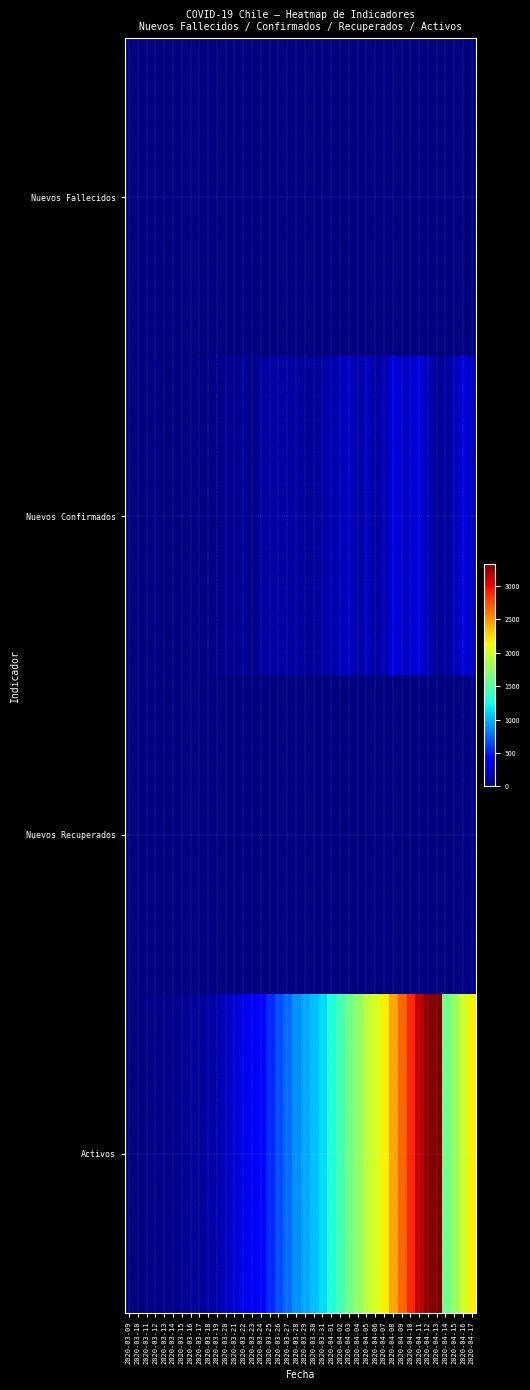

Reading right to left, transcribe all the data shown in this chart.

Nuevos Fallecidos: 2020-04-17=6	2020-04-16=8	2020-04-15=1	2020-04-14=7	2020-04-13=8	2020-04-12=5	2020-04-11=8	2020-04-10=3	2020-04-09=4	2020-04-08=4	2020-04-07=1	2020-04-06=8	2020-04-05=5	2020-04-04=4	2020-04-03=5	2020-04-02=2	2020-04-01=0	2020-03-31=6	2020-03-30=7	2020-03-29=3	2020-03-28=5	2020-03-27=1	2020-03-26=0	2020-03-25=2	2020-03-24=0	2020-03-23=3	2020-03-22=2	2020-03-21=0	2020-03-20=0	2020-03-19=0	2020-03-18=0	2020-03-17=0	2020-03-16=0	2020-03-15=0	2020-03-14=0	2020-03-13=0	2020-03-12=0	2020-03-11=1	2020-03-10=0	2020-03-09=0
Nuevos Confirmados: 2020-04-17=194	2020-04-16=265	2020-04-15=177	2020-04-14=102	2020-04-13=72	2020-04-12=166	2020-04-11=260	2020-04-10=222	2020-04-09=224	2020-04-08=279	2020-04-07=149	2020-04-06=112	2020-04-05=187	2020-04-04=128	2020-04-03=198	2020-04-02=158	2020-04-01=136	2020-03-31=106	2020-03-30=86	2020-03-29=88	2020-03-28=115	2020-03-27=112	2020-03-26=116	2020-03-25=115	2020-03-24=98	2020-03-23=32	2020-03-22=68	2020-03-21=45	2020-03-20=63	2020-03-19=28	2020-03-18=23	2020-03-17=17	2020-03-16=14	2020-03-15=12	2020-03-14=7	2020-03-13=9	2020-03-12=13	2020-03-11=6	2020-03-10=7	2020-03-09=1
Nuevos Recuperados: 2020-04-17=24	2020-04-16=23	2020-04-15=3	2020-04-14=0	2020-04-13=0	2020-04-12=6	2020-04-11=6	2020-04-10=1	2020-04-09=0	2020-04-08=0	2020-04-07=2	2020-04-06=1	2020-04-05=0	2020-04-04=0	2020-04-03=3	2020-04-02=1	2020-04-01=0	2020-03-31=5	2020-03-30=0	2020-03-29=0	2020-03-28=0	2020-03-27=2	2020-03-26=0	2020-03-25=1	2020-03-24=0	2020-03-23=0	2020-03-22=0	2020-03-21=0	2020-03-20=0	2020-03-19=1	2020-03-18=0	2020-03-17=0	2020-03-16=0	2020-03-15=0	2020-03-14=0	2020-03-13=0	2020-03-12=0	2020-03-11=0	2020-03-10=0	2020-03-09=0
Activos: 2020-04-17=2170	2020-04-16=2006	2020-04-15=1772	2020-04-14=1599	2020-04-13=3324	2020-04-12=3292	2020-04-11=3137	2020-04-10=2891	2020-04-09=2673	2020-04-08=2453	2020-04-07=2178	2020-04-06=2032	2020-04-05=1929	2020-04-04=1747	2020-04-03=1623	2020-04-02=1433	2020-04-01=1278	2020-03-31=1142	2020-03-30=1047	2020-03-29=968	2020-03-28=883	2020-03-27=773	2020-03-26=664	2020-03-25=548	2020-03-24=436	2020-03-23=338	2020-03-22=309	2020-03-21=243	2020-03-20=198	2020-03-19=135	2020-03-18=108	2020-03-17=85	2020-03-16=68	2020-03-15=54	2020-03-14=42	2020-03-13=35	2020-03-12=26	2020-03-11=13	2020-03-10=8	2020-03-09=1